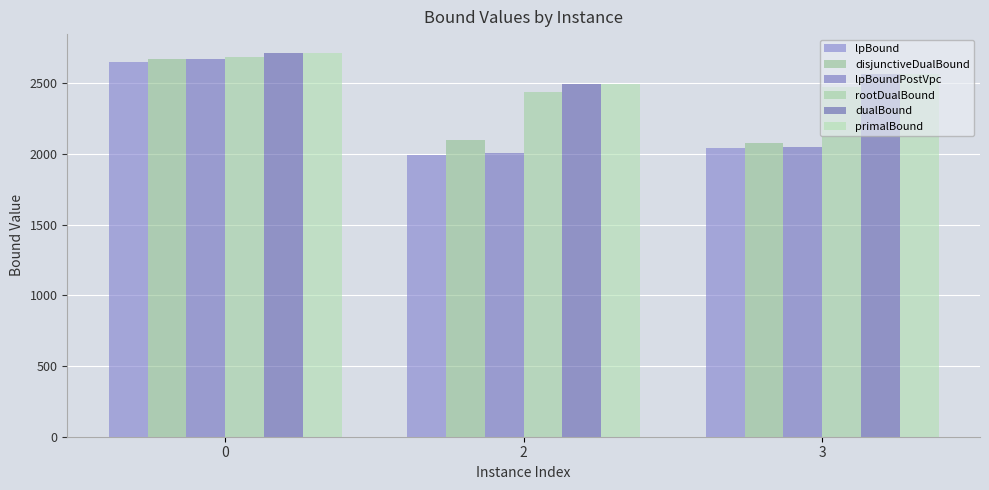

Is it true that rootDualBound equals 791.3 at 3?

False